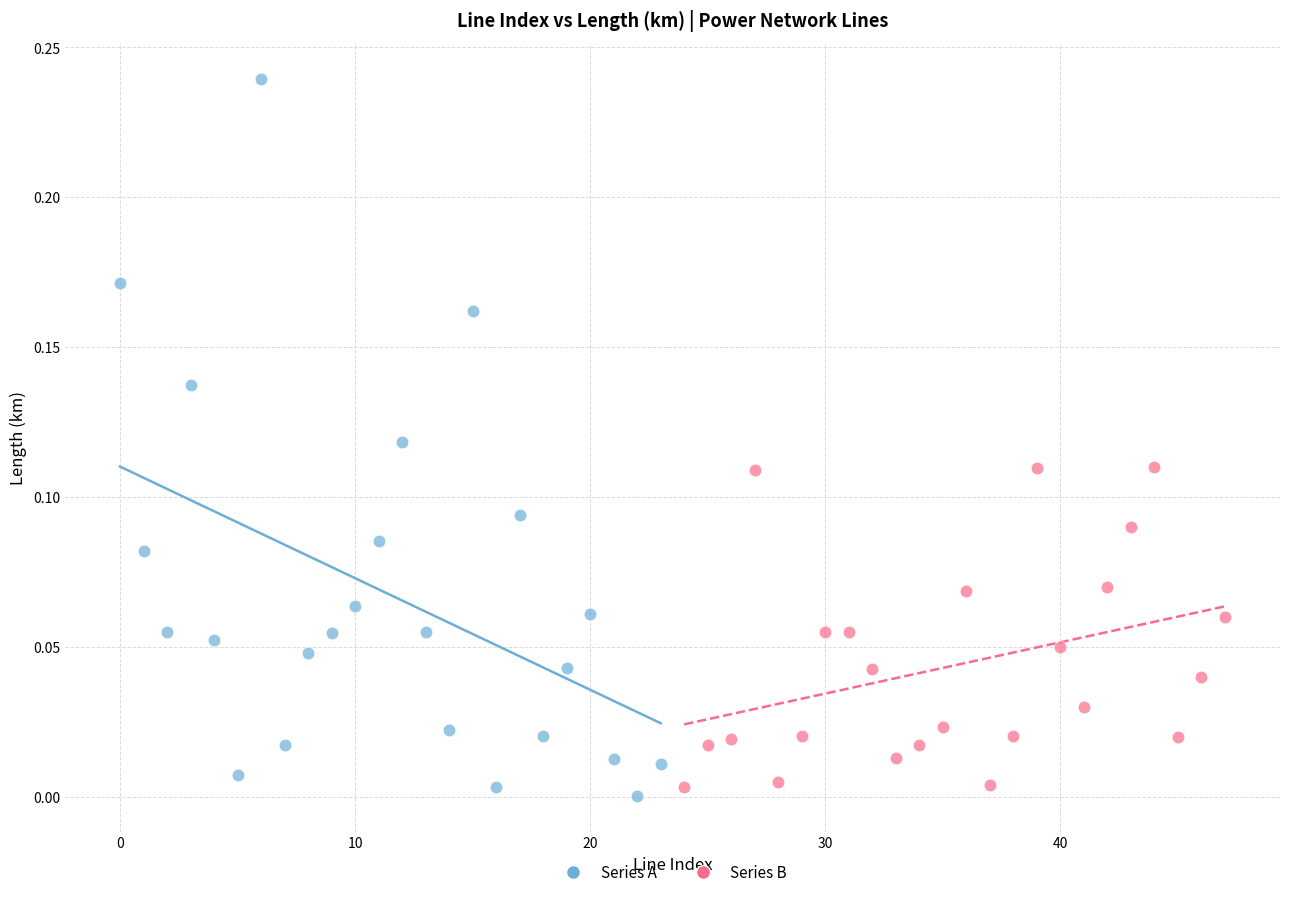

Which series contains the lowest Y value?

Series A